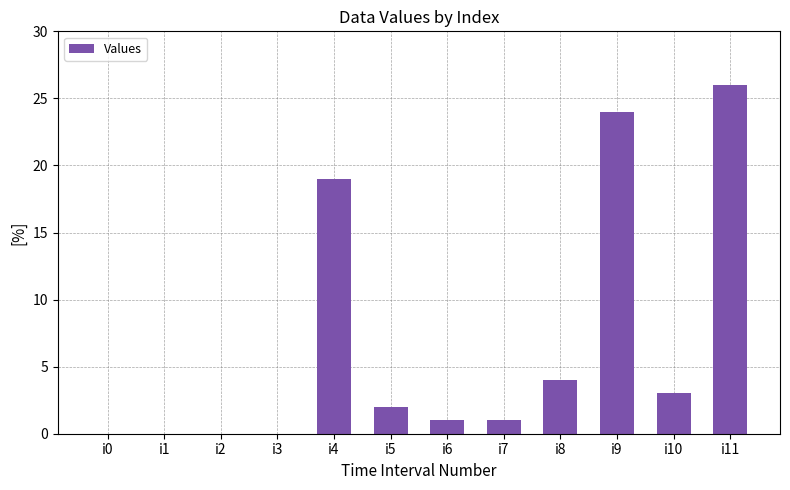

Is it true that the value at i11 is 26?

True